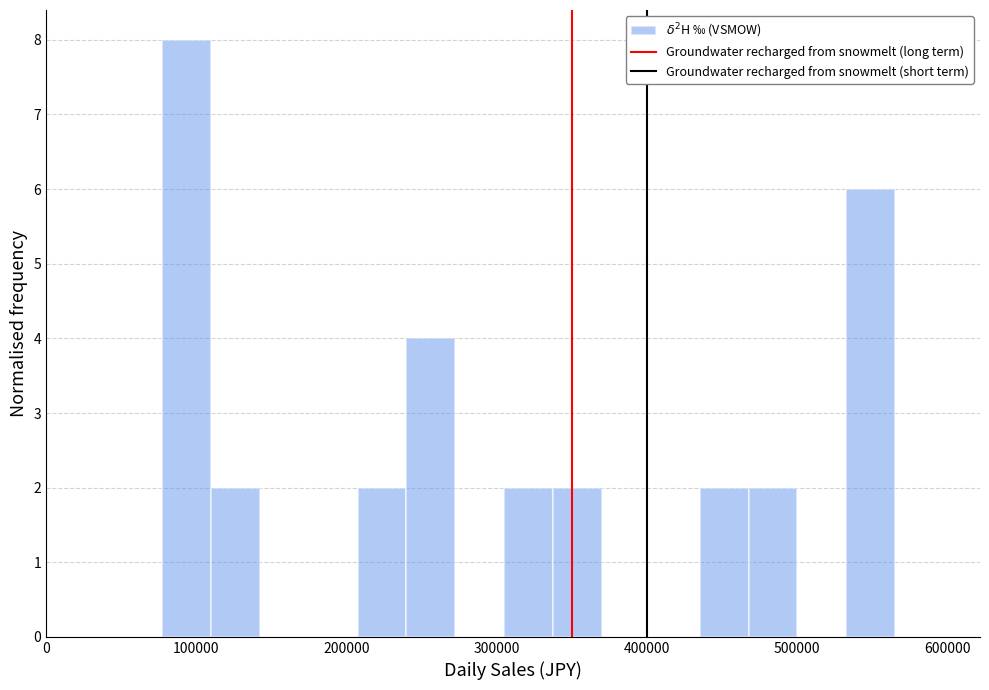

Around what value on the x-axis is the tallest bar? Give the approximate position of its centre, as read against the axis.

90000